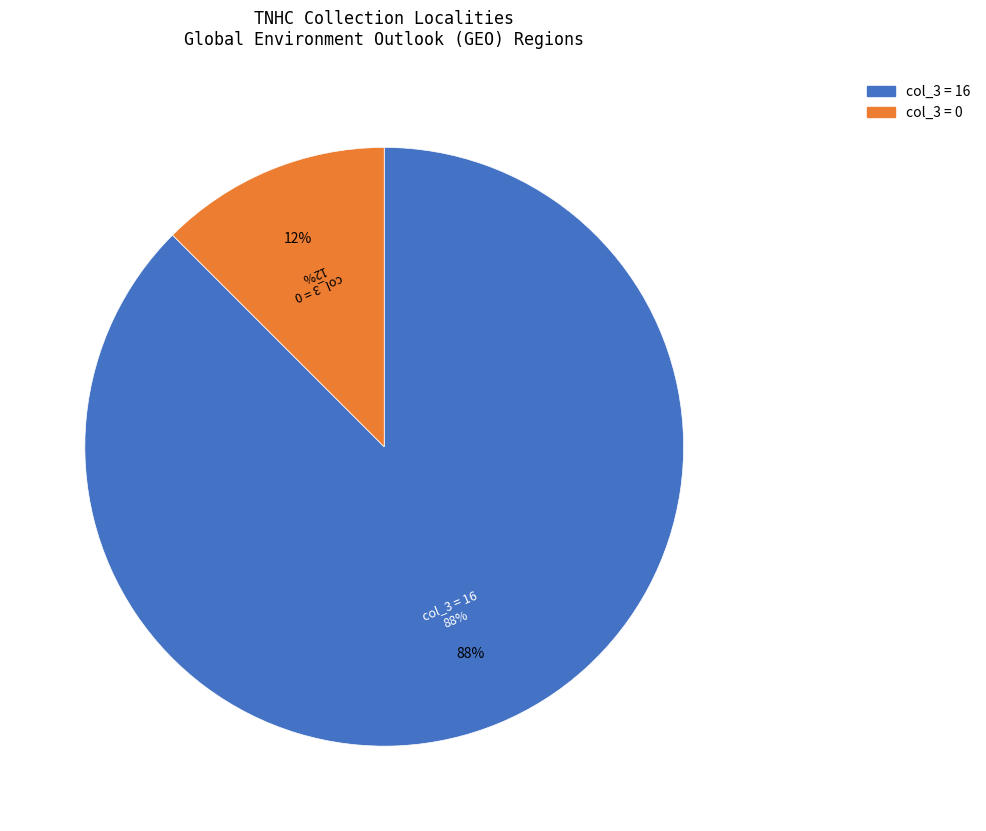

Does any single category account for the majority?

No